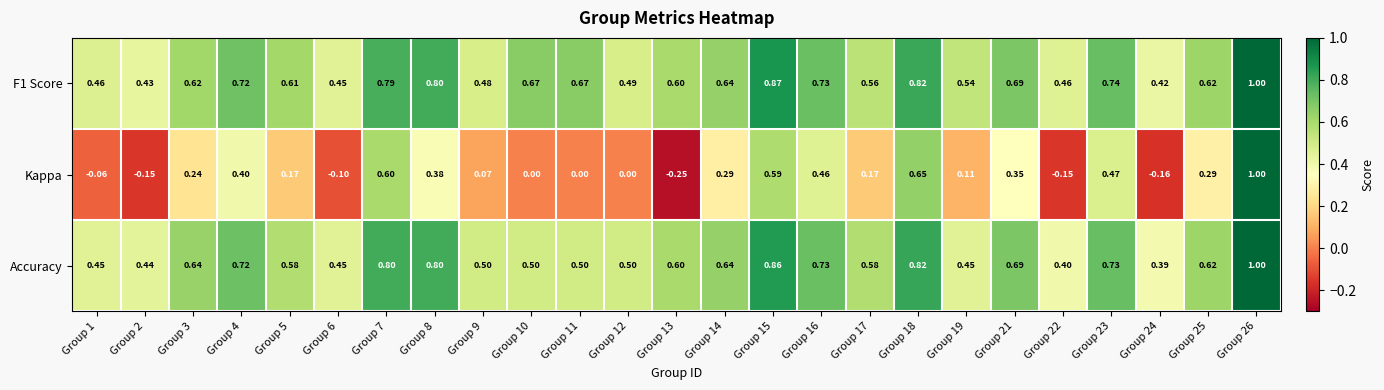

Which series changed the most between Group 18 and Group 25?

Kappa